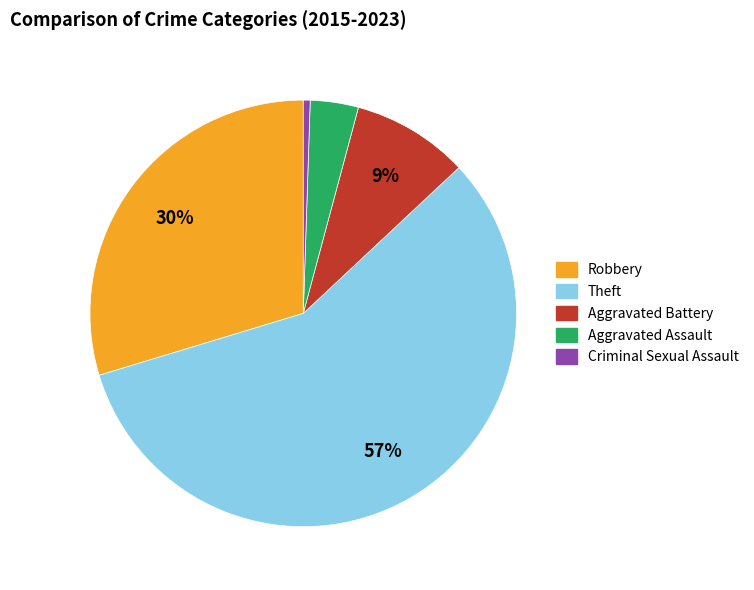

To the nearest percent, what percentage of the pie is Aggravated Assault?

4%